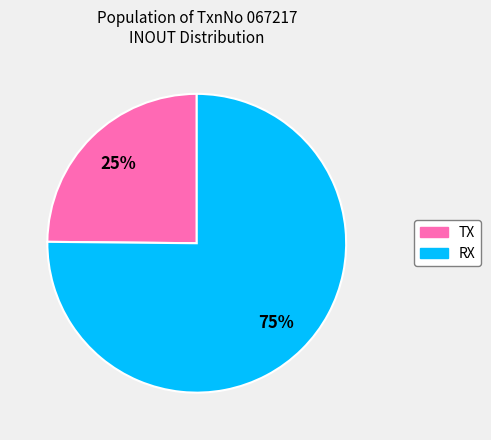

The TX slice represents 25% of the pie. True or false?

True